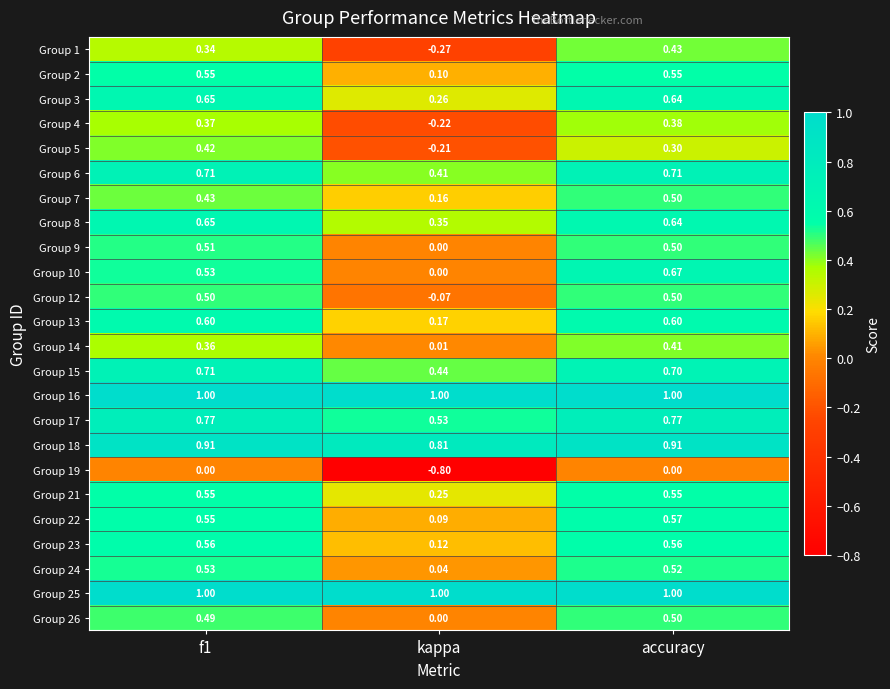

Is the value of Group 14 at accuracy greater than the value of Group 2 at kappa?

Yes